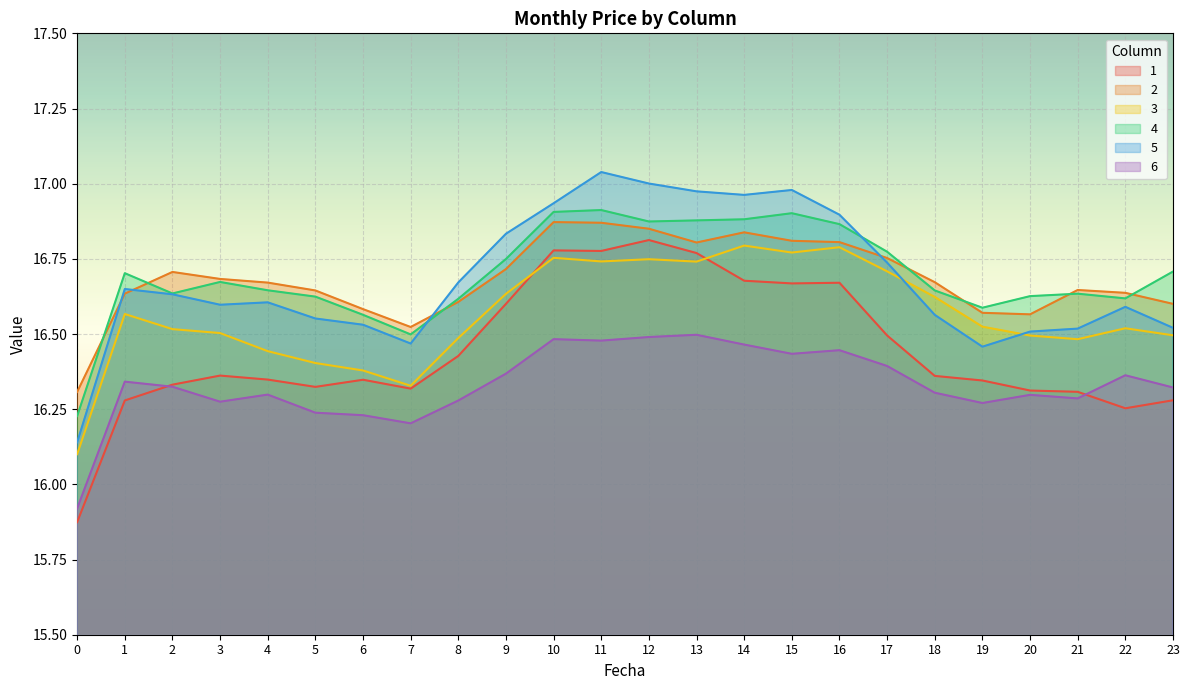

What is the sum of the 6 values at 17 and 0?

32.3